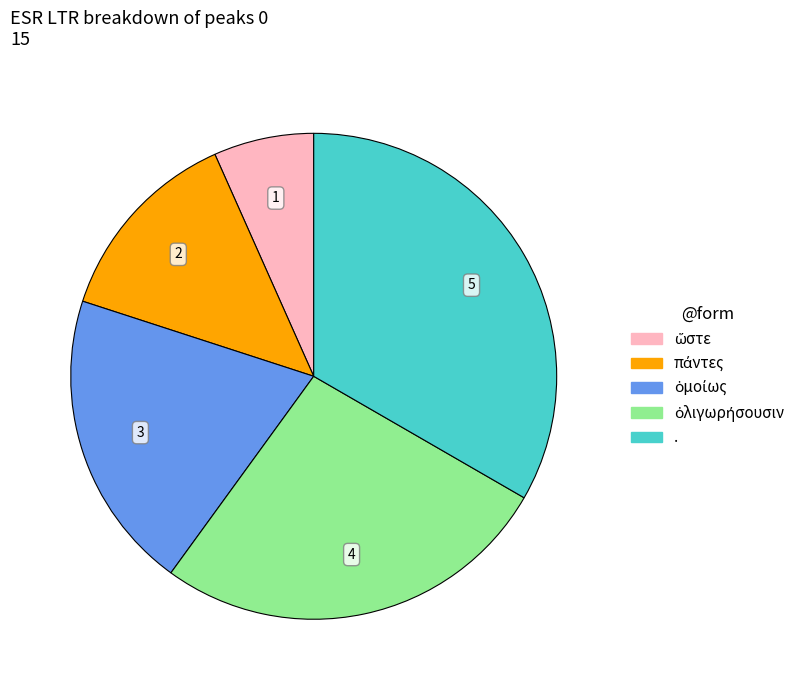

Is it true that . is 27% of the pie?

False